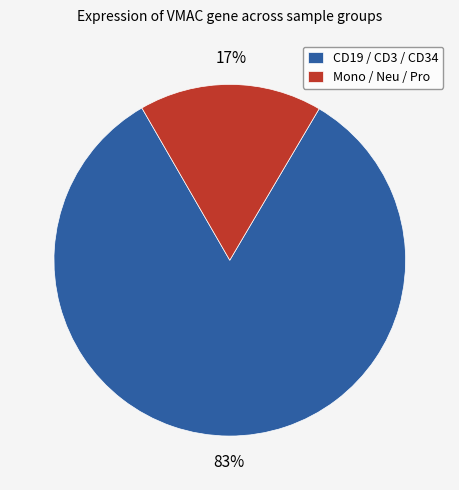

To the nearest percent, what portion does Mono / Neu / Pro represent?

17%